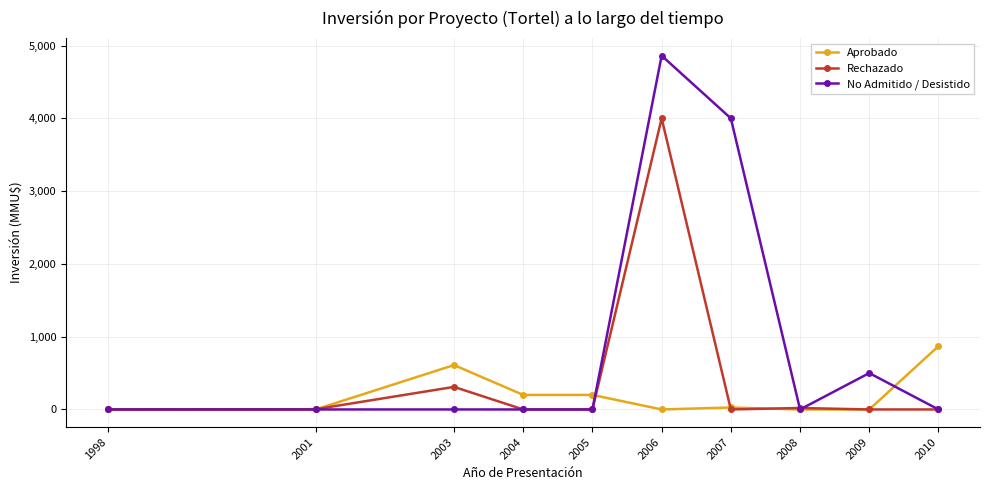

How many categories are shown in the chart?

10